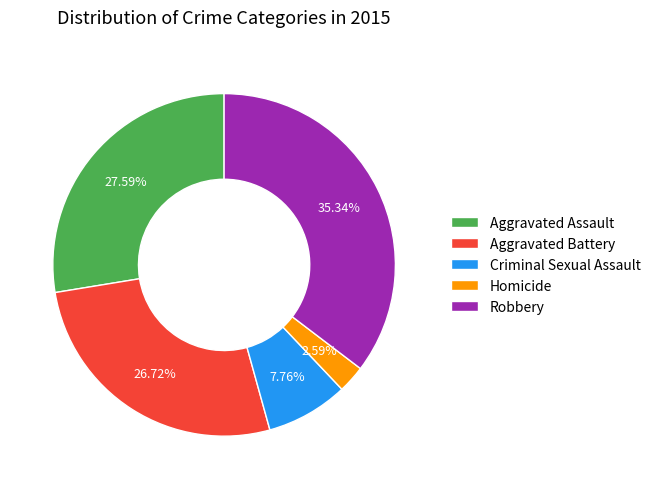

How many slices are in this pie chart?

5